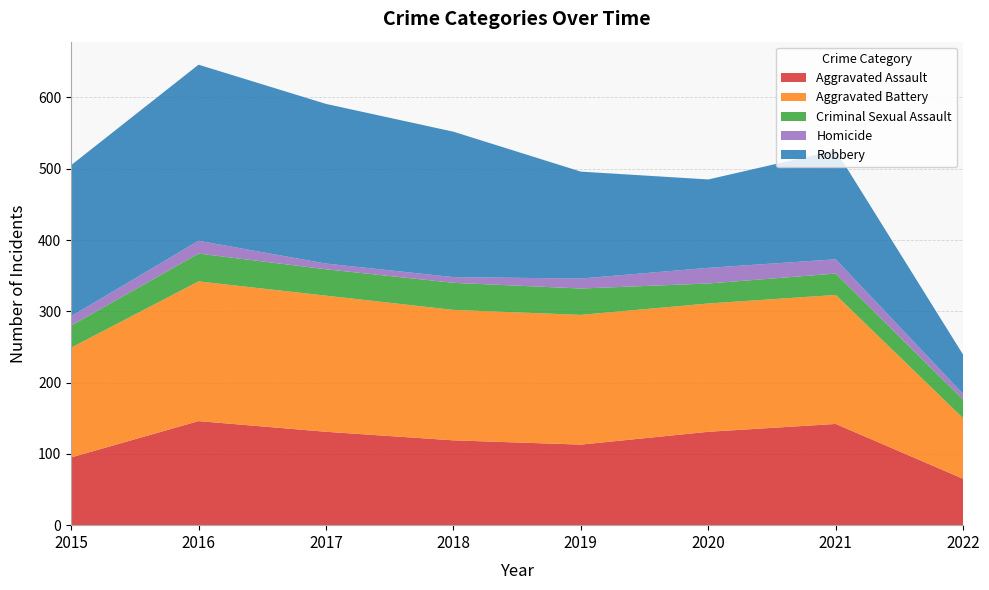

Reading left to right, list all the values displayed in this chart.

Aggravated Assault: 95	146	131	119	113	131	142	65
Aggravated Battery: 154	196	191	183	182	180	181	85
Criminal Sexual Assault: 31	39	37	38	37	28	30	26
Homicide: 13	18	8	8	14	22	20	8
Robbery: 212	247	224	204	150	124	153	55